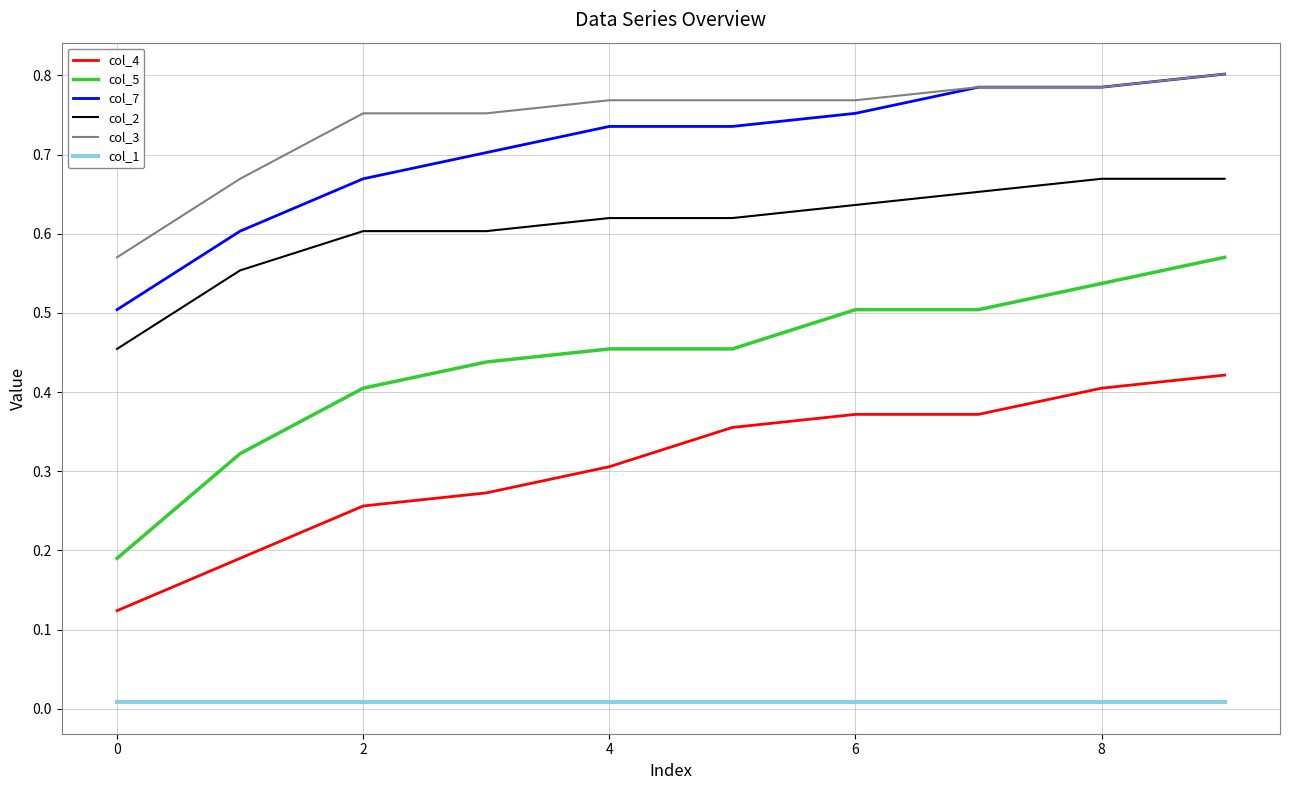

How many distinct data groups are displayed?

6